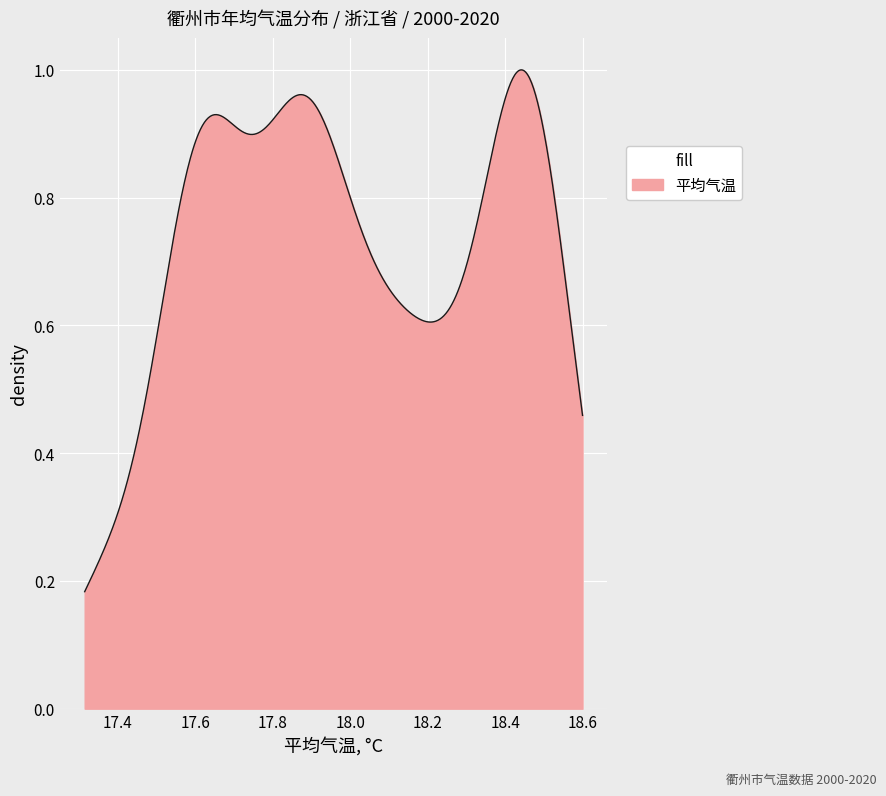

What is the value of the 2nd point from the left?

17.6